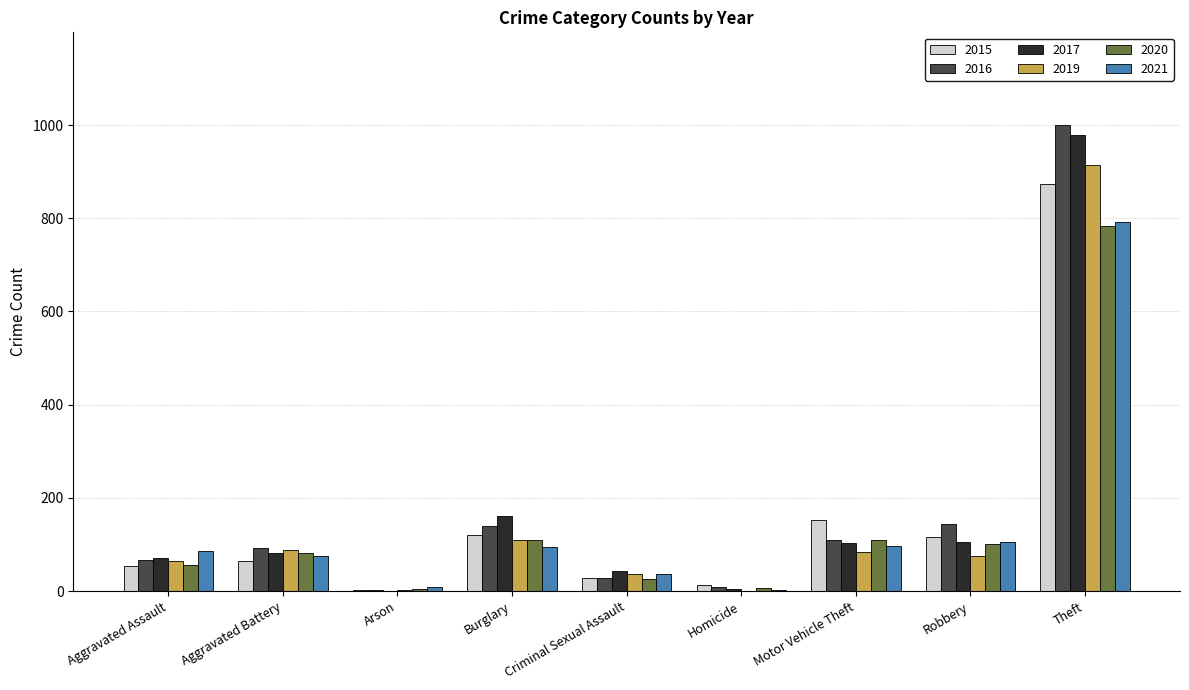

Between Criminal Sexual Assault and Theft, which series saw the biggest shift?

2016